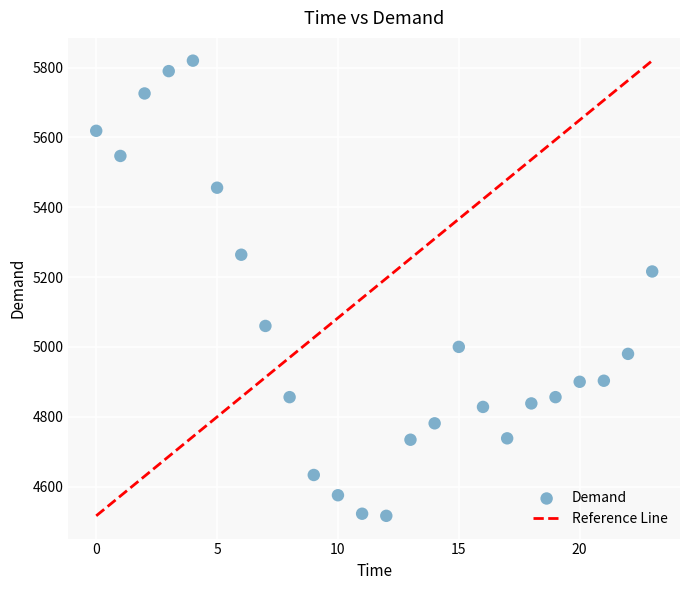

What Y value in the scatter plot is closest to 5168?

5216